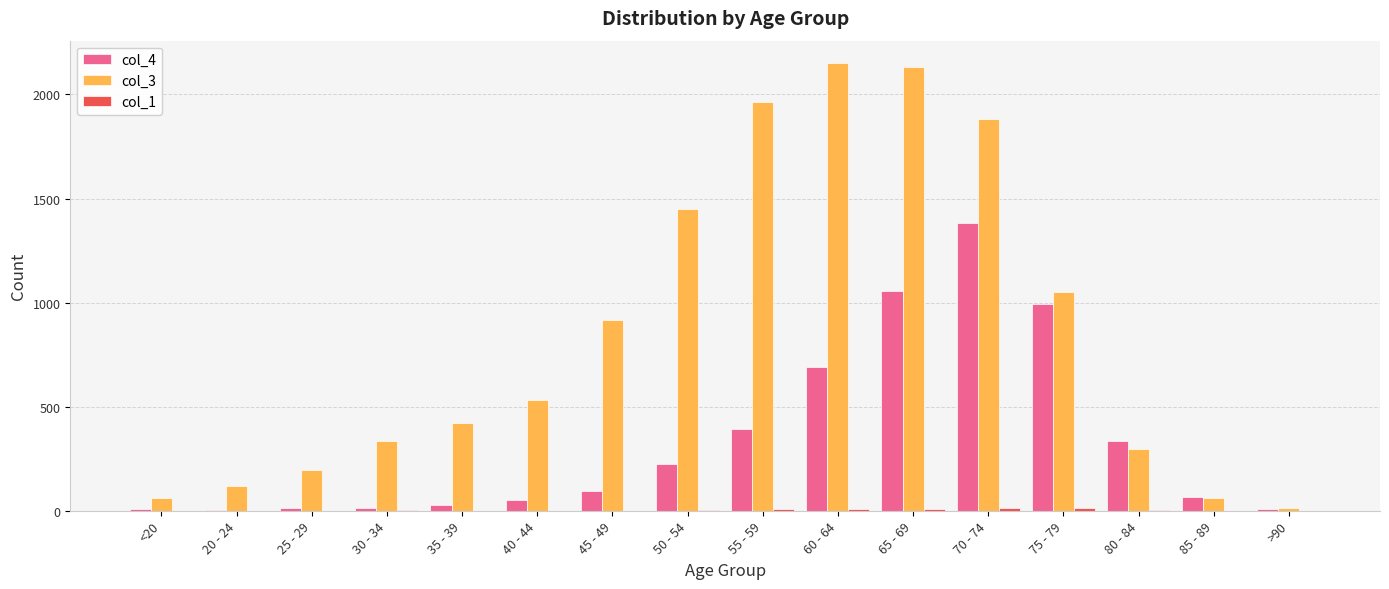

Are the bars horizontal?

No